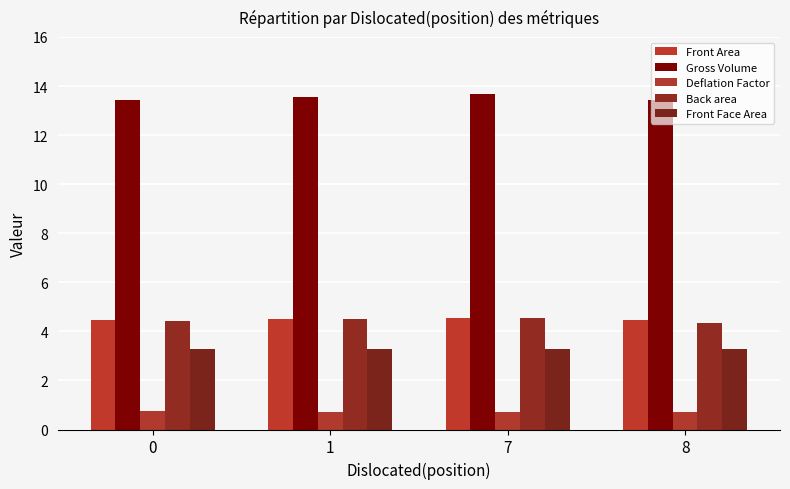

Reading right to left, extract all data points from this chart.

Front Area: 4.5	4.6	4.5	4.5
Gross Volume: 13.4	13.7	13.6	13.4
Deflation Factor: 0.7	0.7	0.7	0.7
Back area: 4.3	4.6	4.5	4.4
Front Face Area: 3.3	3.3	3.3	3.3